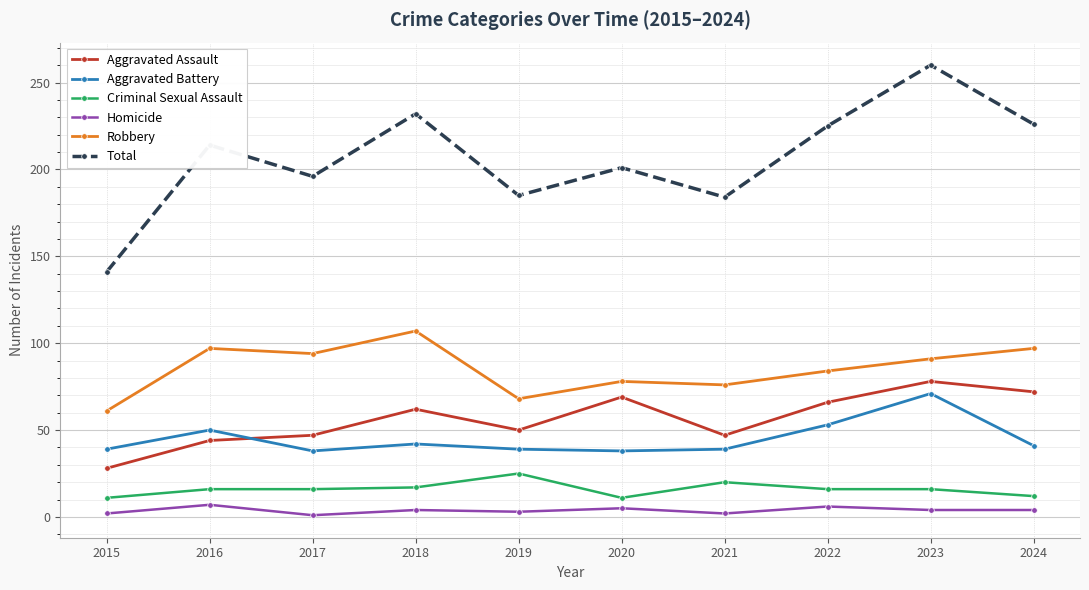

Which series has the widest spread of values?

Total